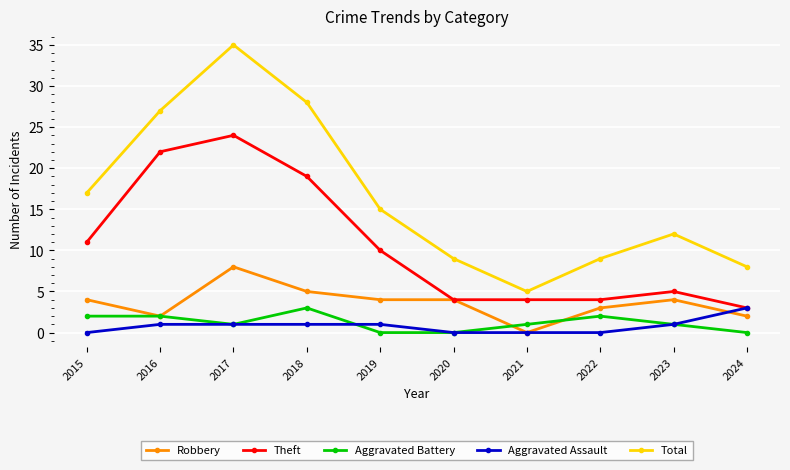

At 2022, list the series in order from largest to smallest.

Total, Theft, Robbery, Aggravated Battery, Aggravated Assault